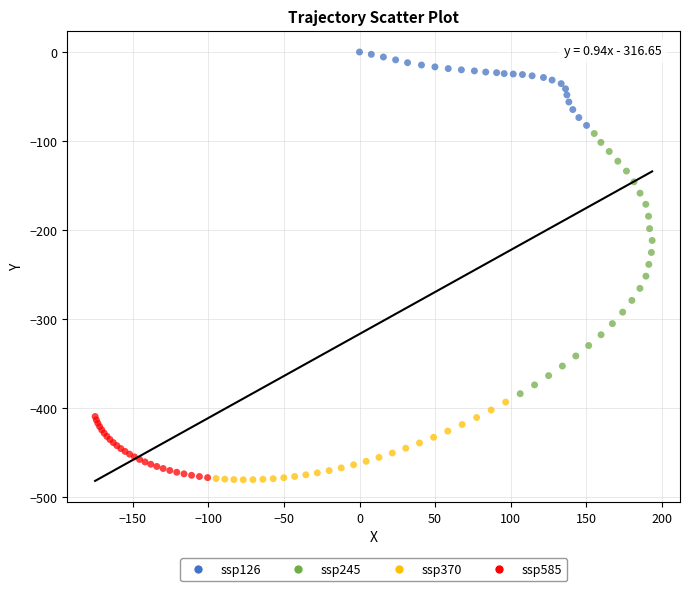

Which series reaches the maximum Y coordinate?

ssp126